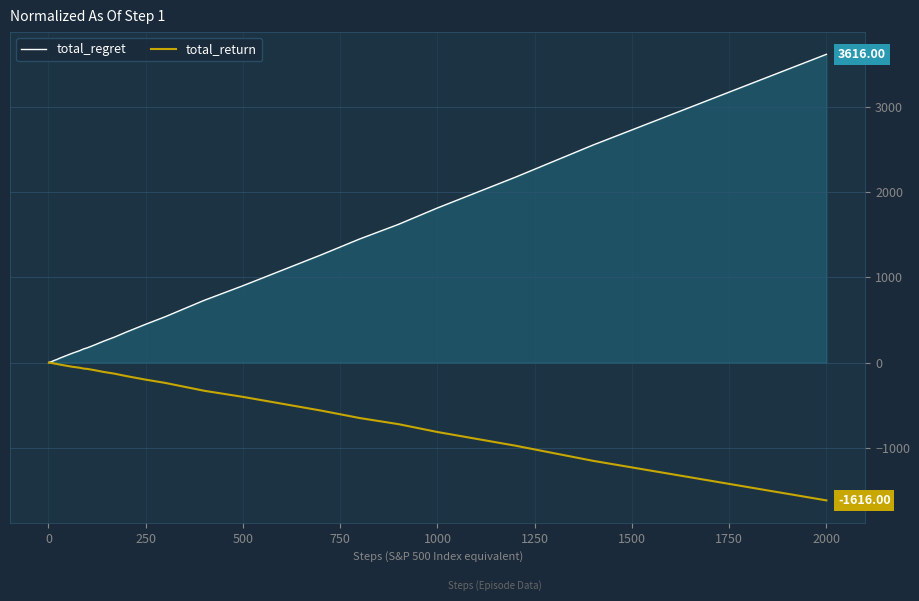

Which series has the widest spread of values?

total_regret